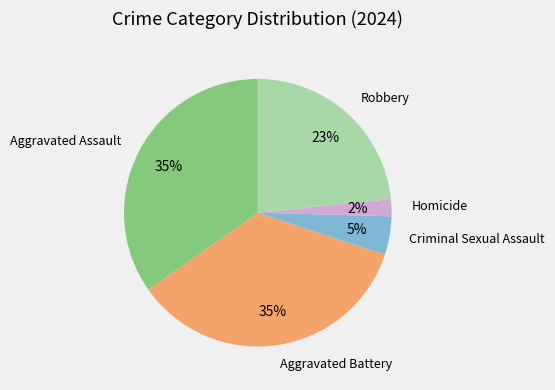

Which has a higher value, Criminal Sexual Assault or Homicide?

Criminal Sexual Assault